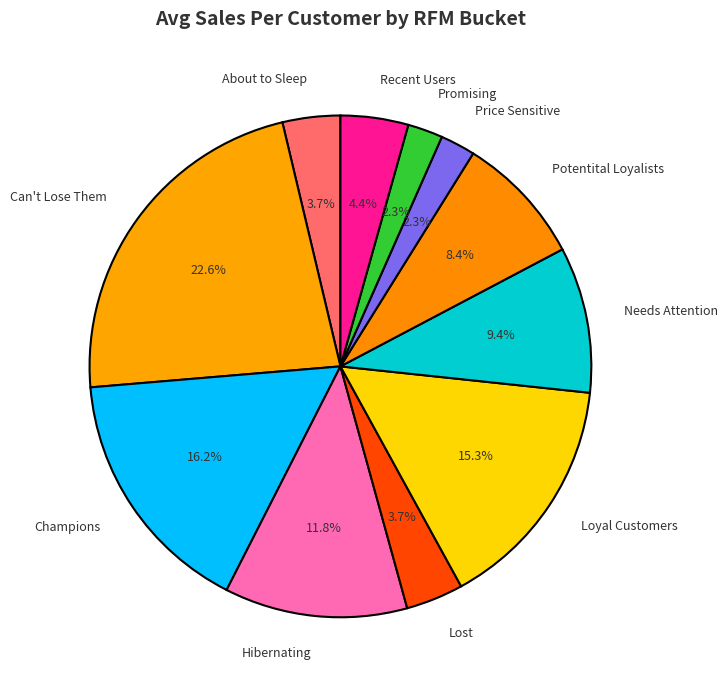

What is the largest slice in the pie chart?

Can't Lose Them